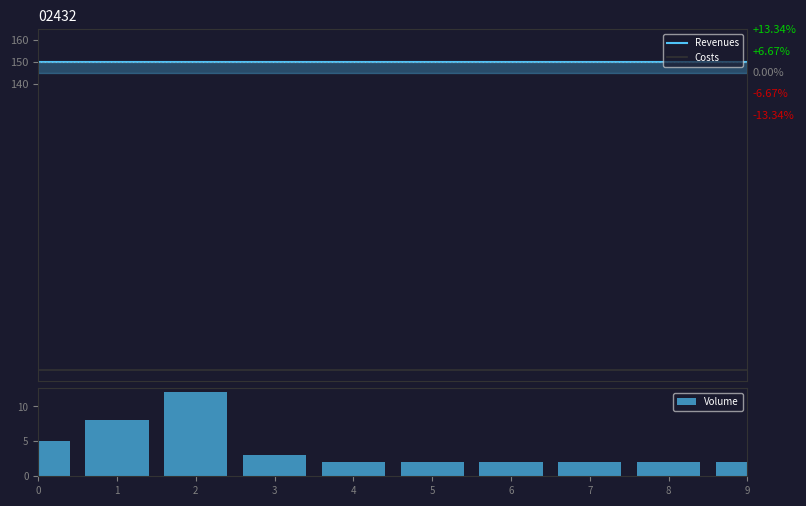

Reading right to left, list all the values displayed in this chart.

Revenues: 150	150	150	150	150	150	150	150	150	150
Costs: 10	10	10	10	10	10	10	10	10	10
Volume: 2	2	2	2	2	2	3	12	8	5